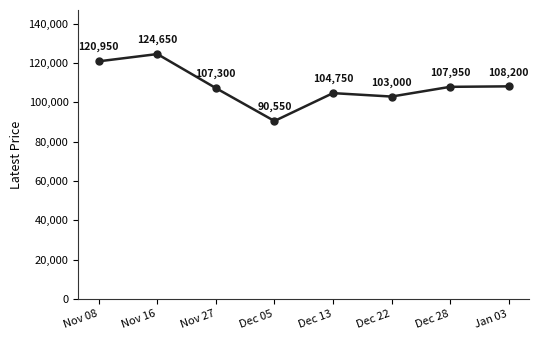

What is the difference between the second highest and minimum values?

30400